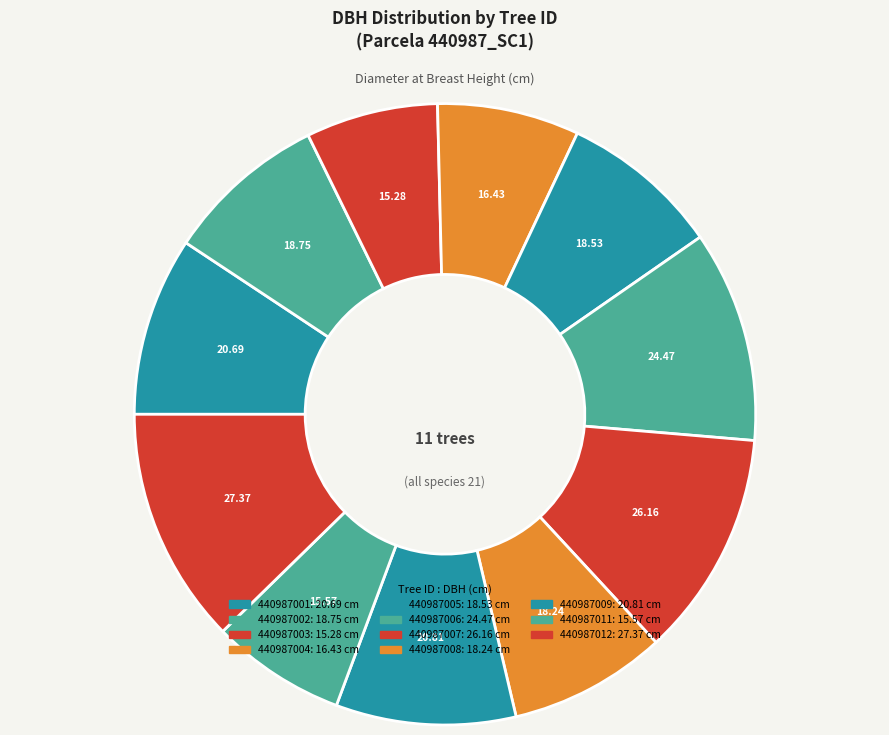

Which category has the biggest portion of the pie?

440987012